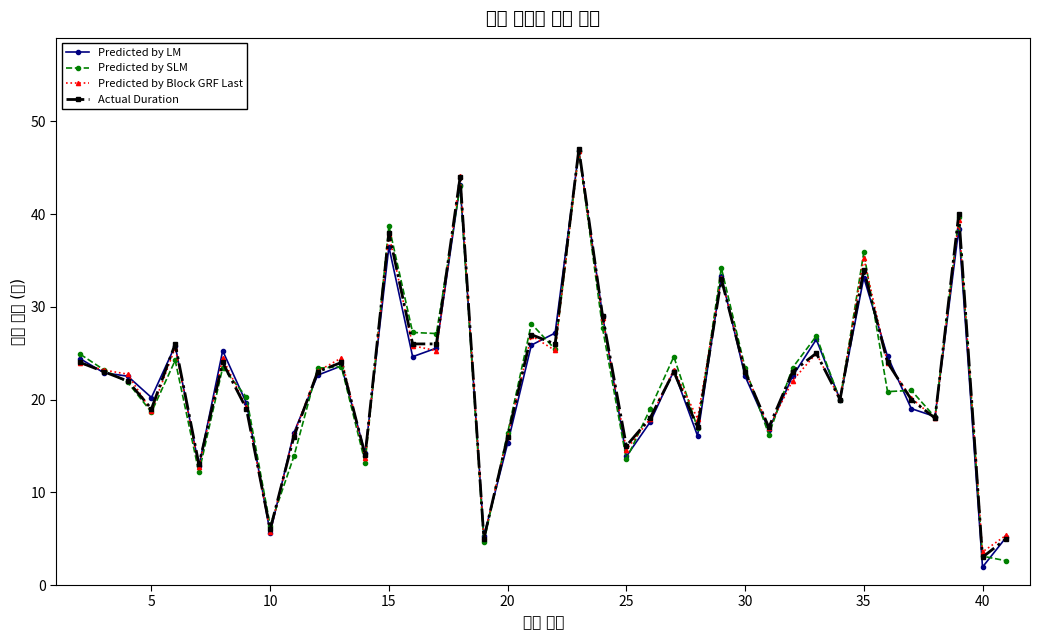

After their last crossing, which series has the higher values: Predicted by Block GRF Last or Actual Duration?

Predicted by Block GRF Last